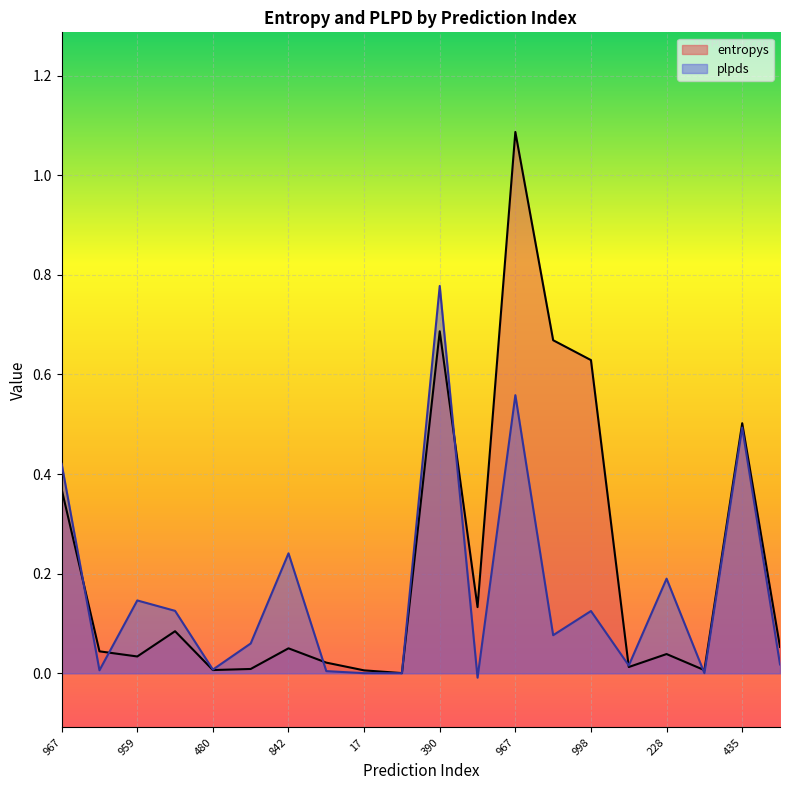

List the series in order of their peak value, highest first.

entropys, plpds